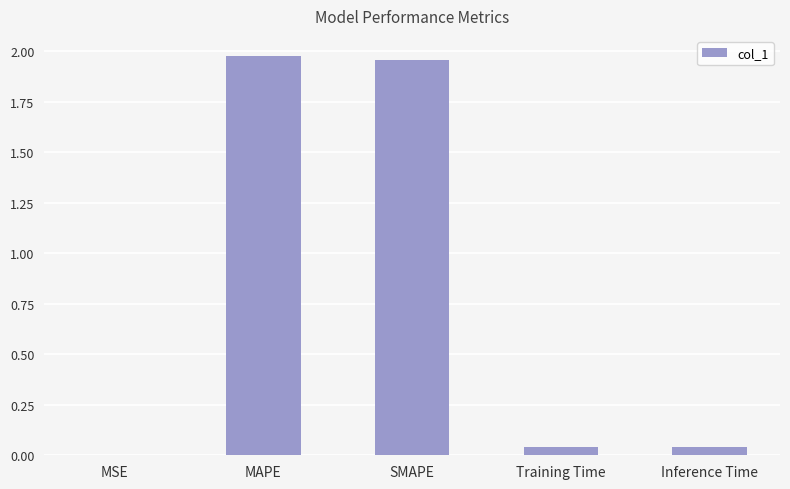

Is it true that the value at Training Time is 0.0?

True